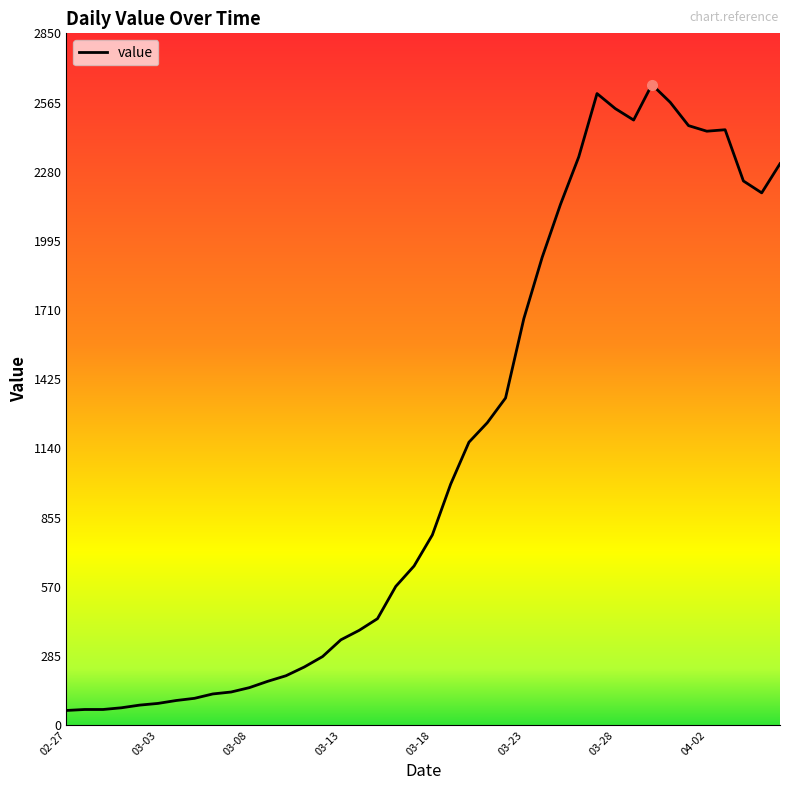

What is the greatest value displayed?

2639